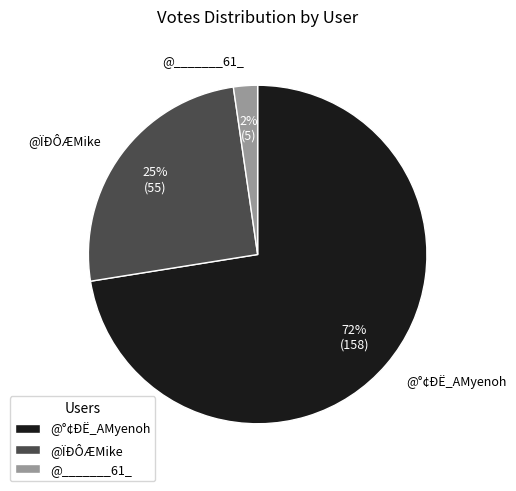

What is the largest slice in the pie chart?

@°¢ÐË_AMyenoh